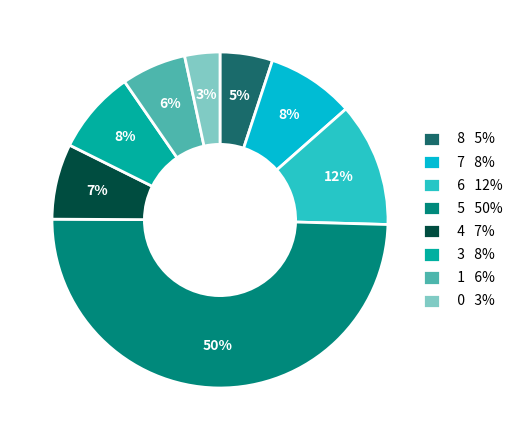

Count the number of slices in the pie.

8